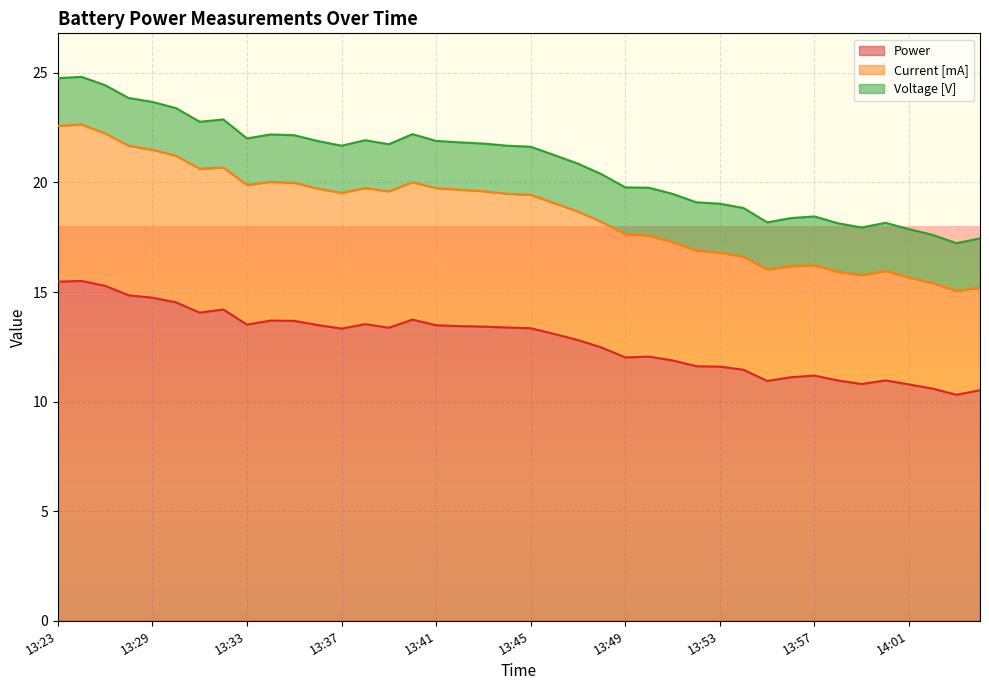

What is the minimum value for Power?

10.3